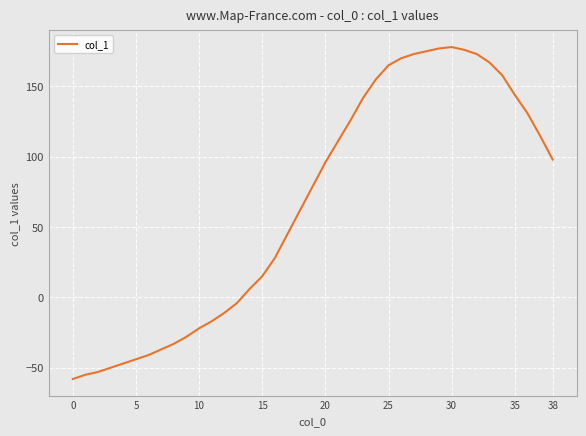

What is the maximum value shown in the chart?

178